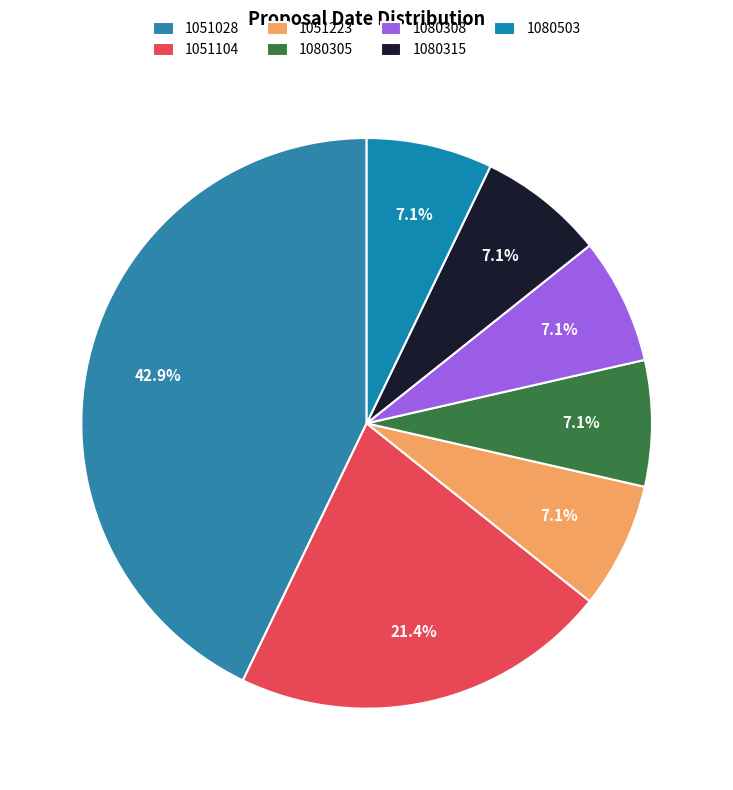

Which has a higher value, 1051223 or 1080315?

1051223